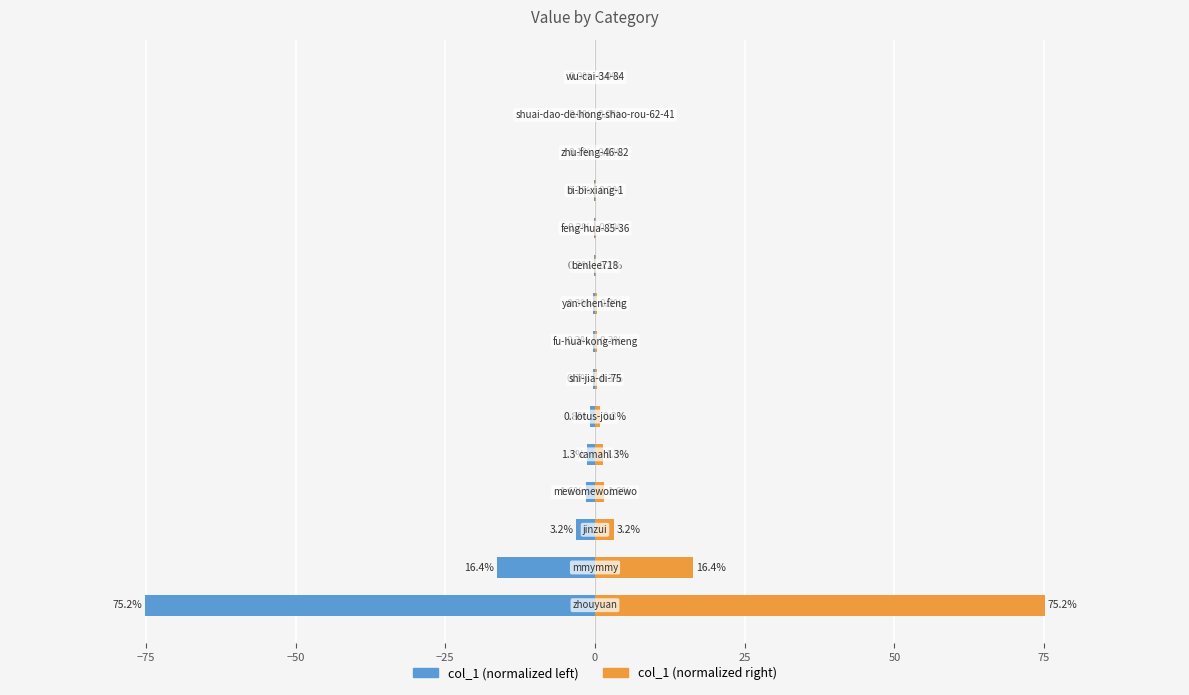

Does the chart contain any negative values?

Yes